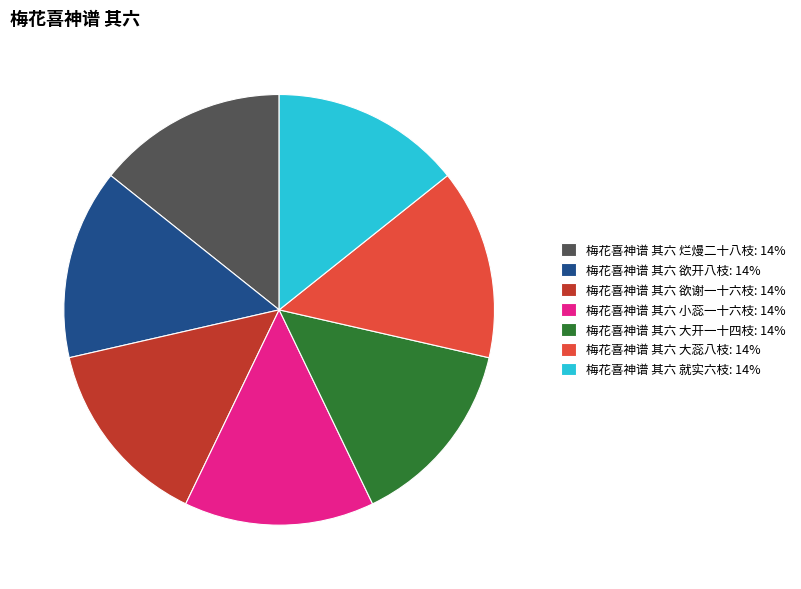

Does 梅花喜神谱 其六 就实六枝: 14% account for over 50% of the chart?

No